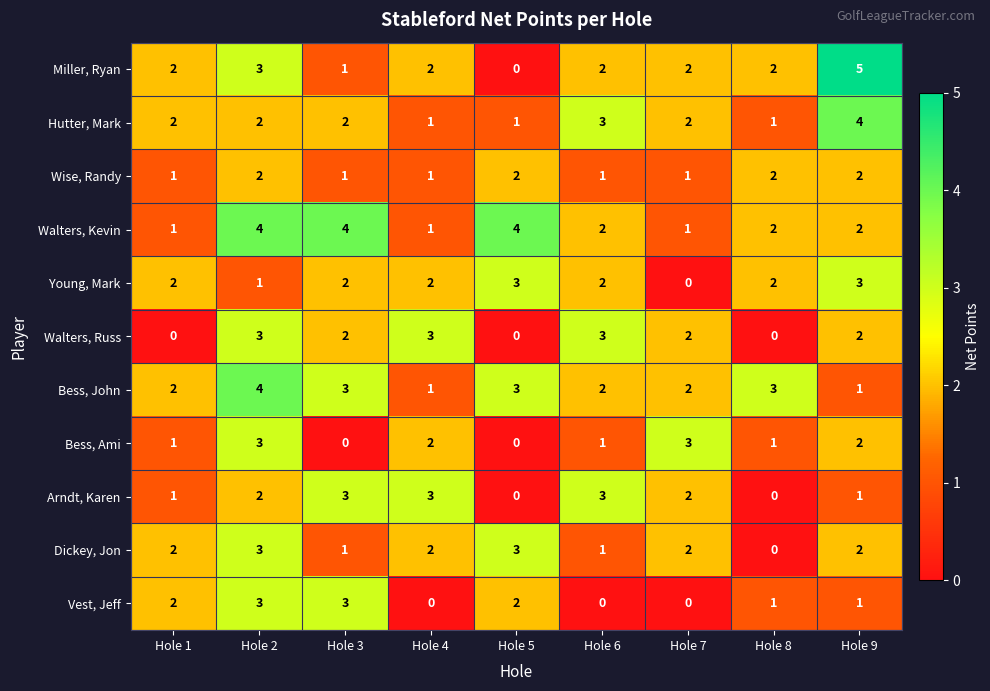

What is the total value across all series at Hole 7?

17